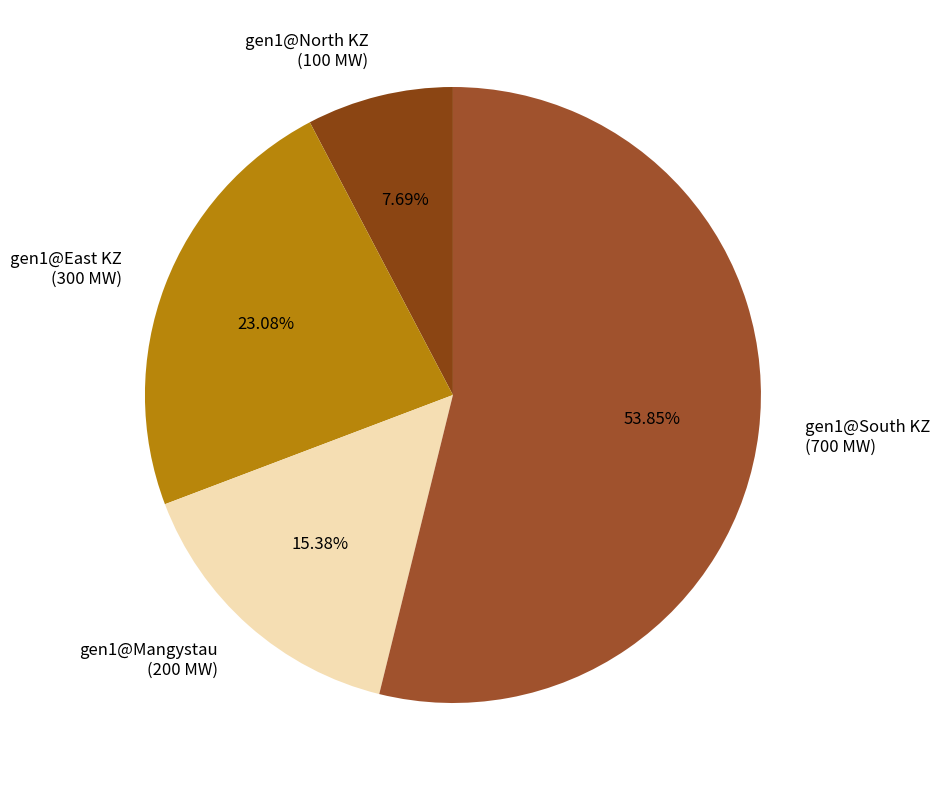

The gen1@North KZ slice represents 18% of the pie. True or false?

False